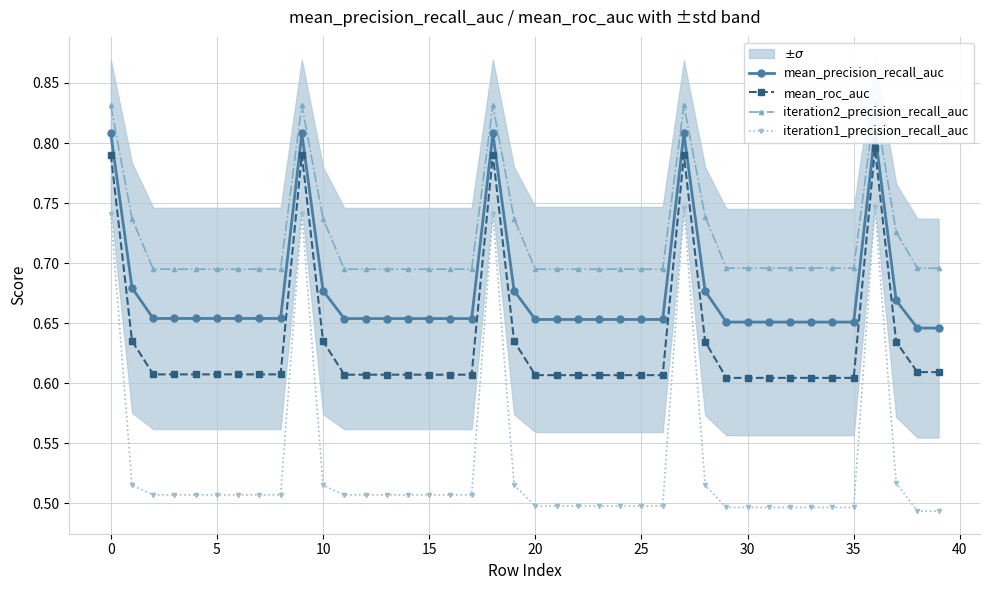

The mean_roc_auc series shows 0.9 at 20. True or false?

False